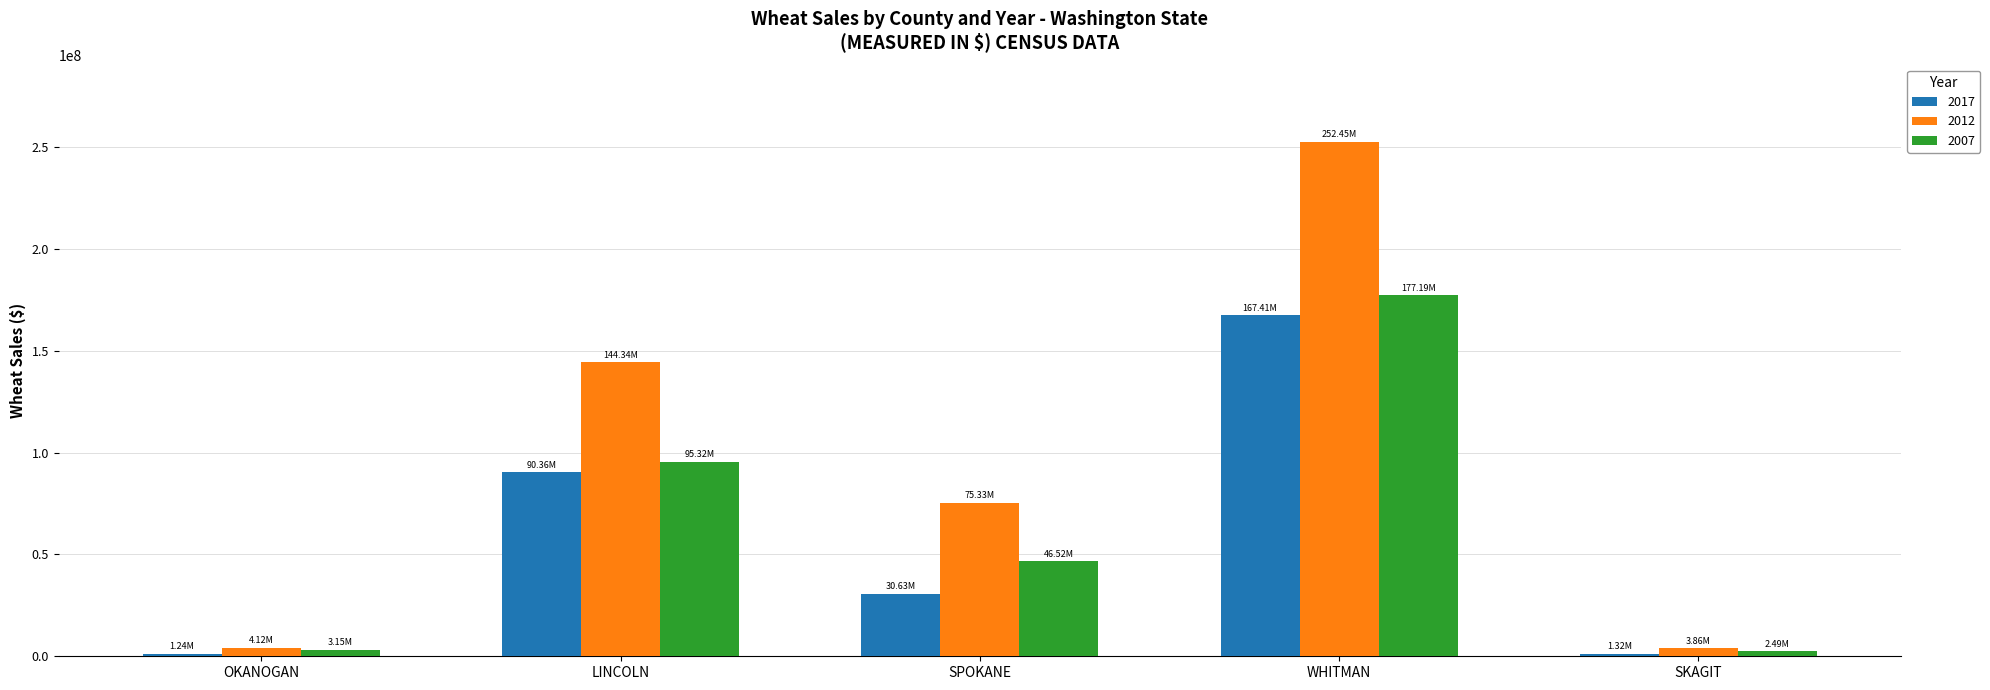

Which category has the highest value across all series?

WHITMAN